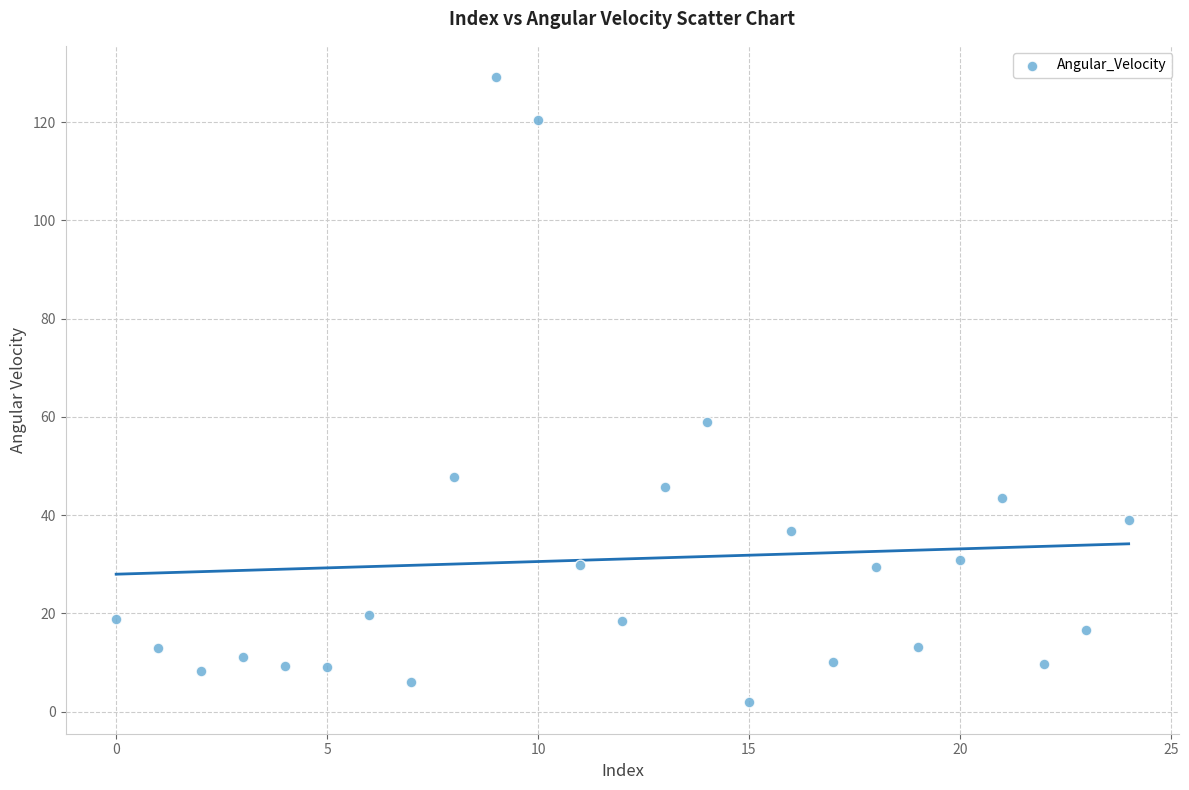

What Y value in the scatter plot is closest to 65?

59.0